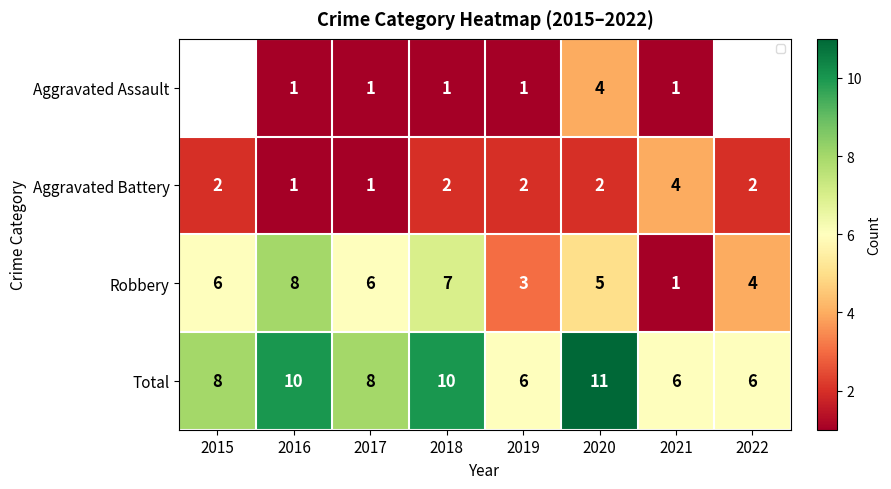

What is the maximum value shown in the chart?

11.0